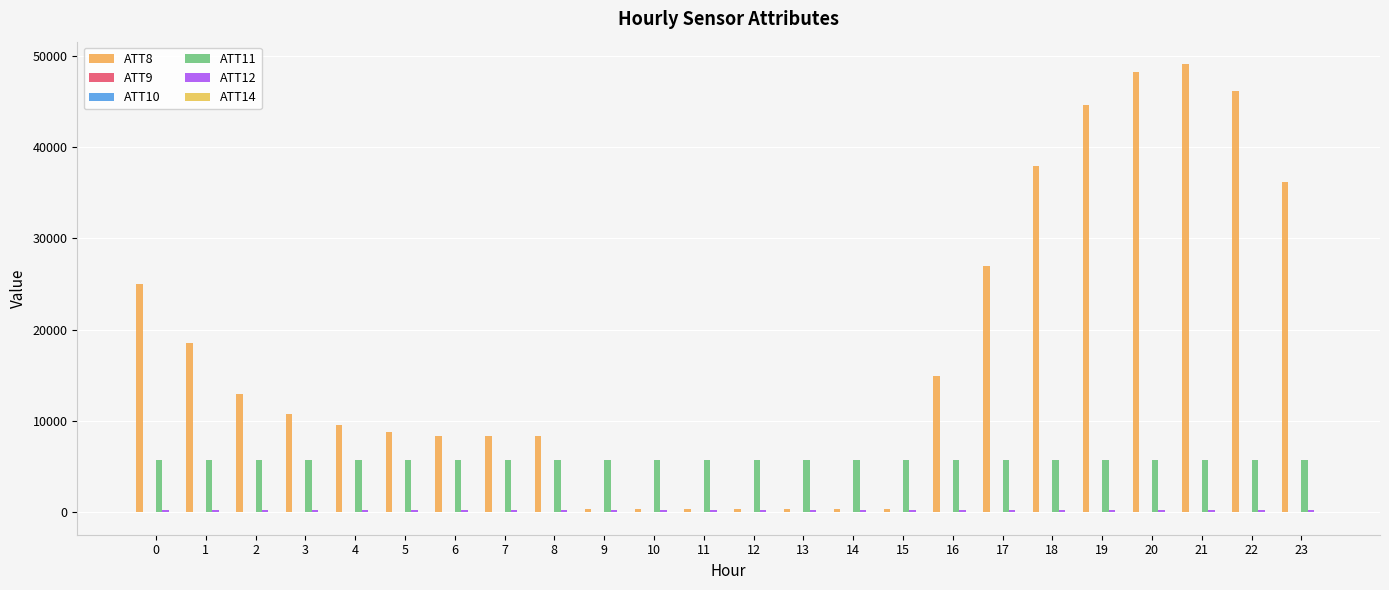

Which series has the largest total across all categories?

ATT8